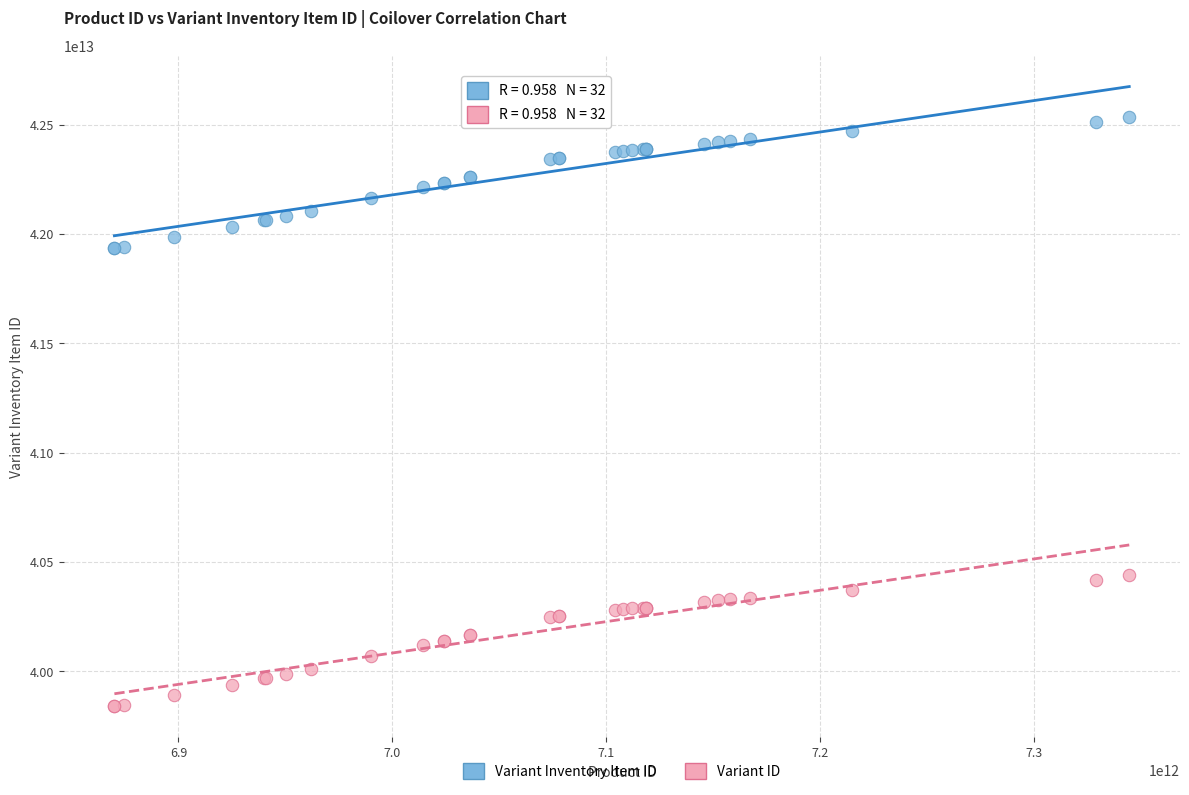

What is the X range (max minus min) for the scatter plot?

474363723776